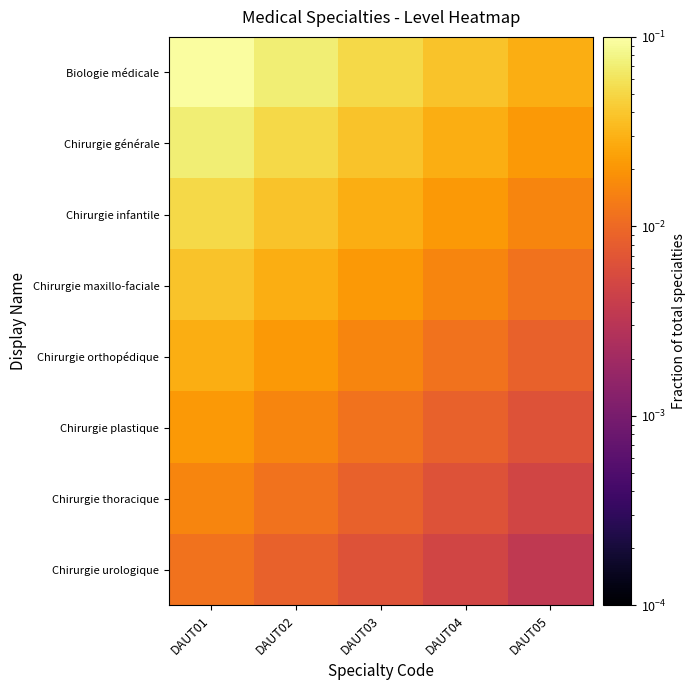

Reading left to right, transcribe all the data shown in this chart.

Biologie médicale: DAUT01=0.1	DAUT02=0.1	DAUT03=0.1	DAUT04=0.0	DAUT05=0.0
Chirurgie générale: DAUT01=0.1	DAUT02=0.1	DAUT03=0.0	DAUT04=0.0	DAUT05=0.0
Chirurgie infantile: DAUT01=0.1	DAUT02=0.0	DAUT03=0.0	DAUT04=0.0	DAUT05=0.0
Chirurgie maxillo-faciale: DAUT01=0.0	DAUT02=0.0	DAUT03=0.0	DAUT04=0.0	DAUT05=0.0
Chirurgie orthopédique: DAUT01=0.0	DAUT02=0.0	DAUT03=0.0	DAUT04=0.0	DAUT05=0.0
Chirurgie plastique: DAUT01=0.0	DAUT02=0.0	DAUT03=0.0	DAUT04=0.0	DAUT05=0.0
Chirurgie thoracique: DAUT01=0.0	DAUT02=0.0	DAUT03=0.0	DAUT04=0.0	DAUT05=0.0
Chirurgie urologique: DAUT01=0.0	DAUT02=0.0	DAUT03=0.0	DAUT04=0.0	DAUT05=0.0